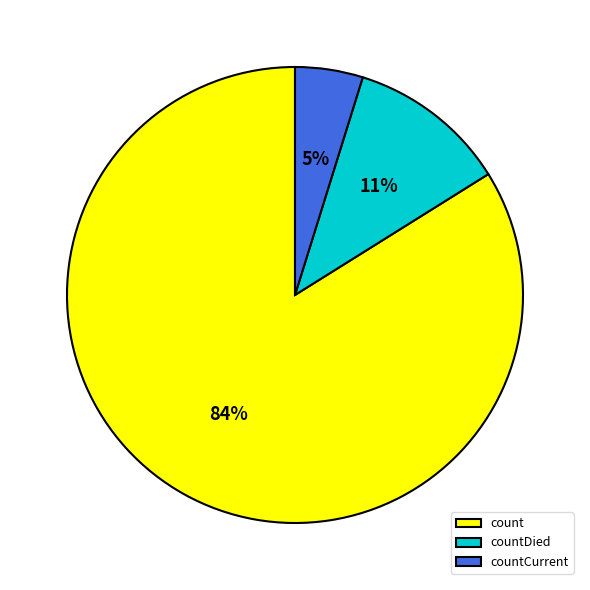

Is it true that countDied is 11% of the pie?

True